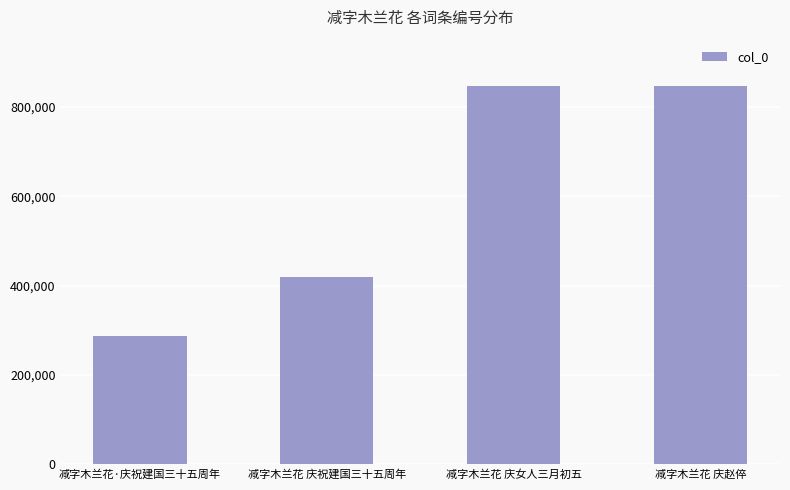

Where is the data nearest to the value 566197?

减字木兰花 庆祝建国三十五周年